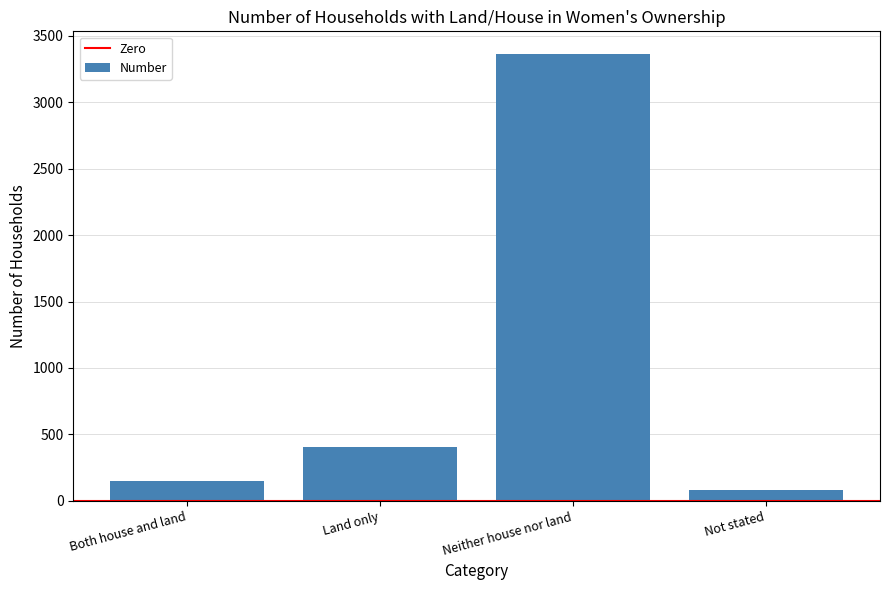

What is the difference between the maximum and minimum values?

3284